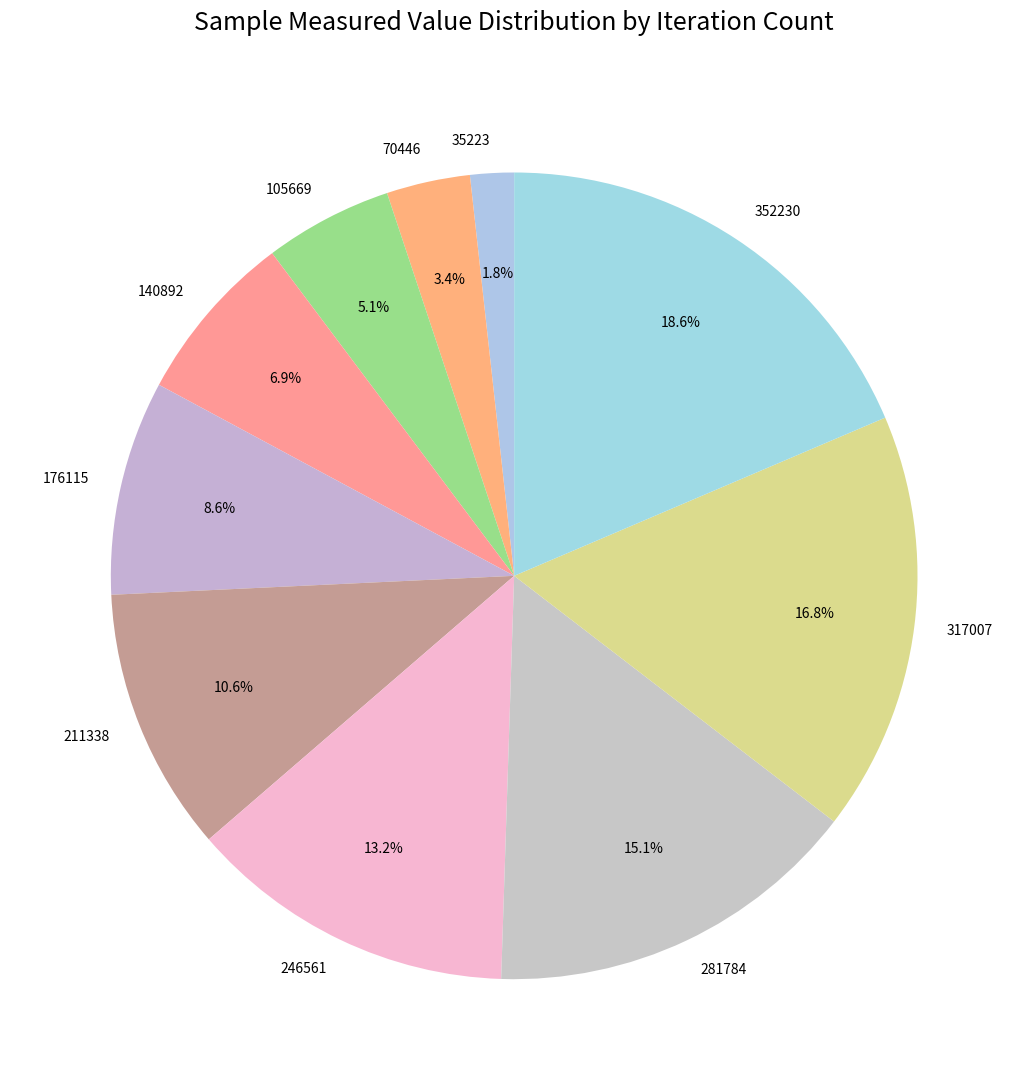

Between 35223 and 176115, which is larger?

176115